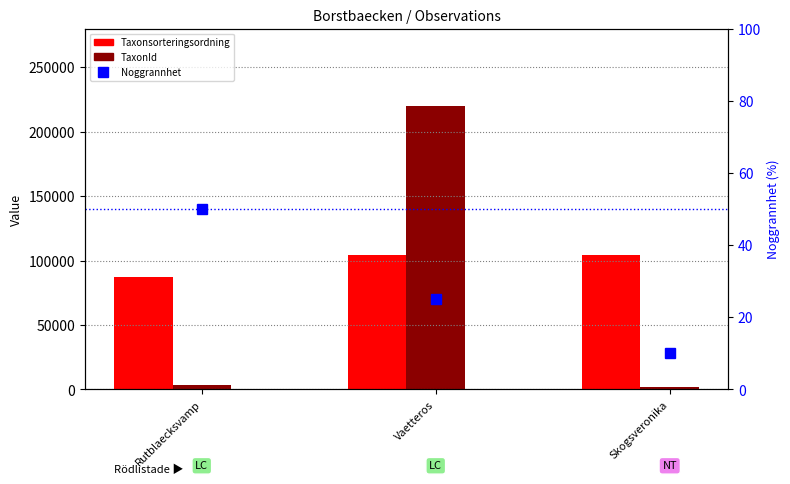

What is the label of the 2nd bar from the left?

Vaetteros